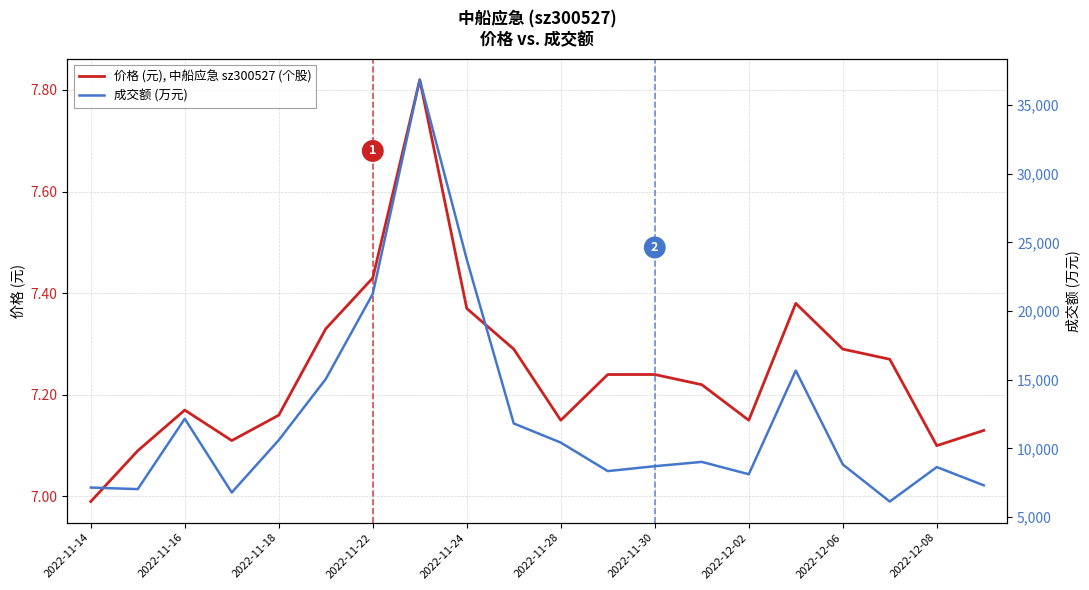

Which series has the largest total across all categories?

成交额 (万元)